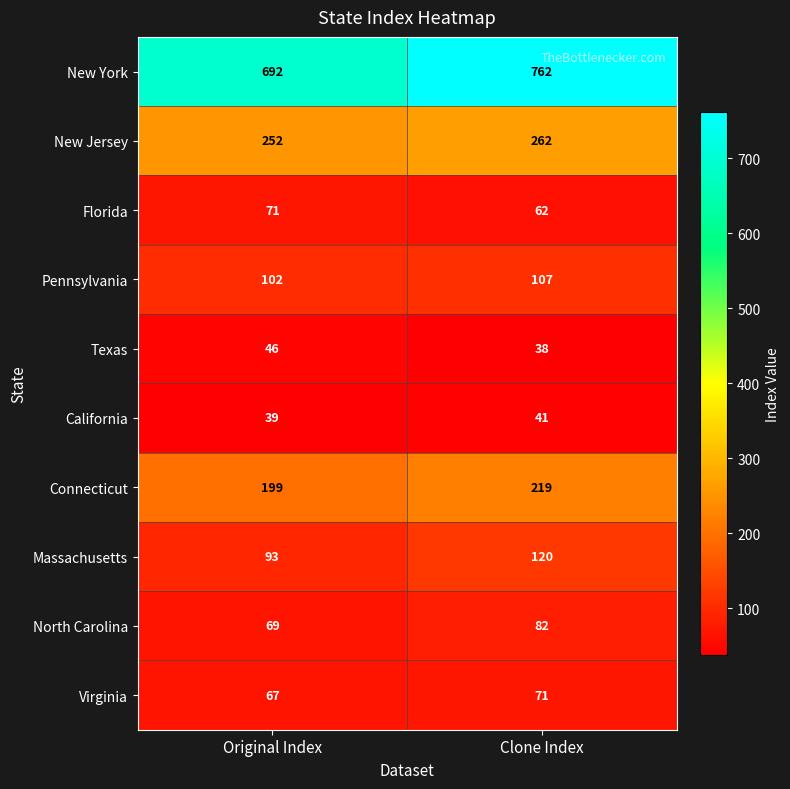

How many distinct data groups are displayed?

10